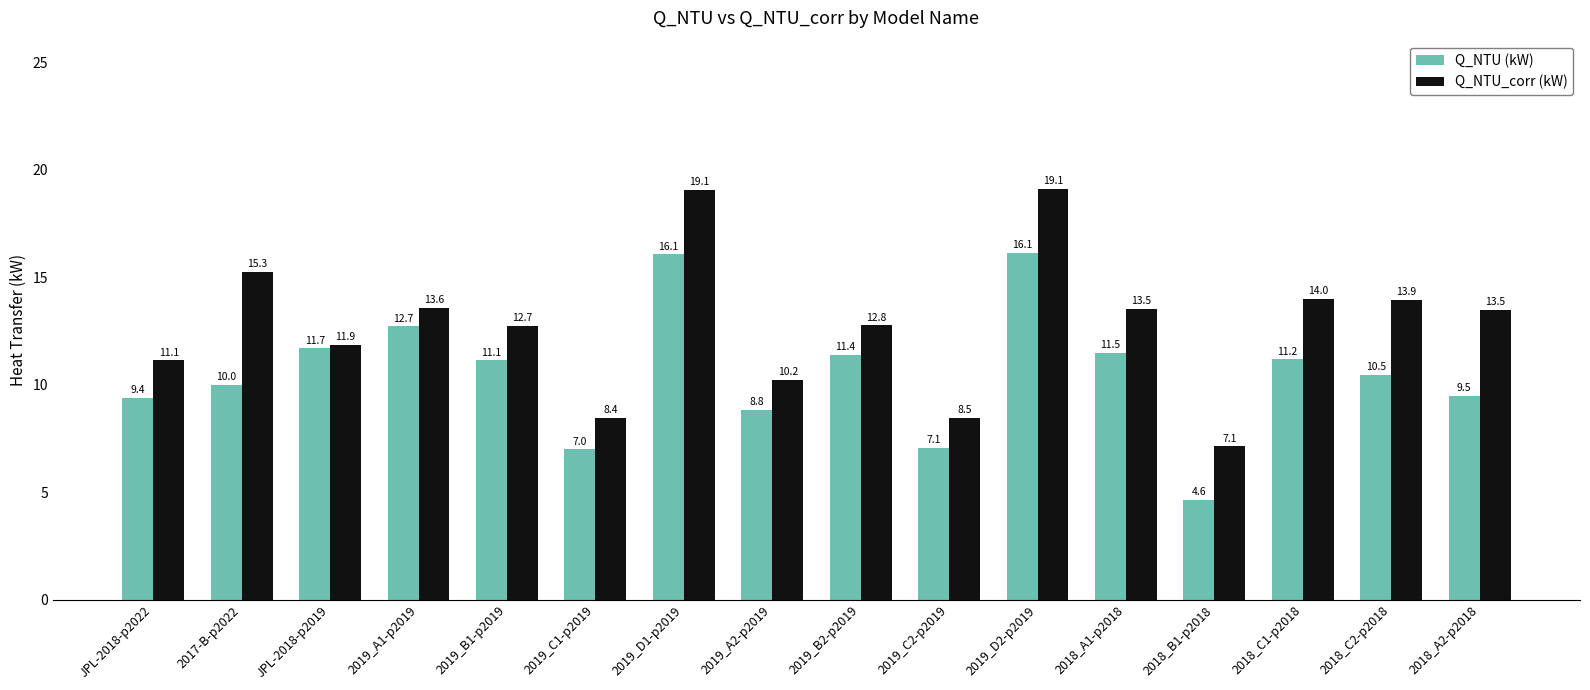

How many bars are there in total?

32